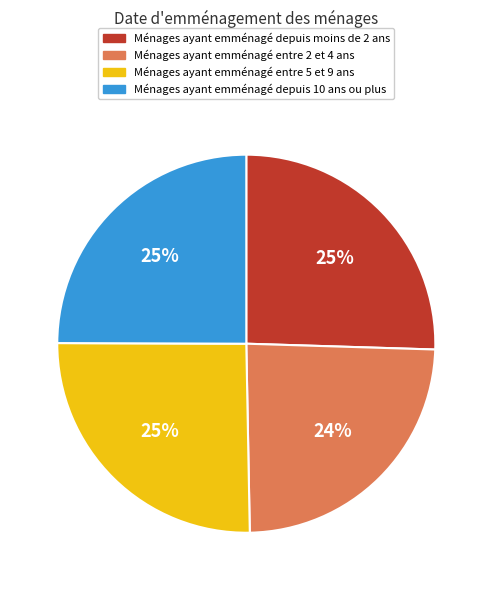

Do Ménages ayant emménagé entre 2 et 4 ans and Ménages ayant emménagé entre 5 et 9 ans together represent more than half of the pie?

No